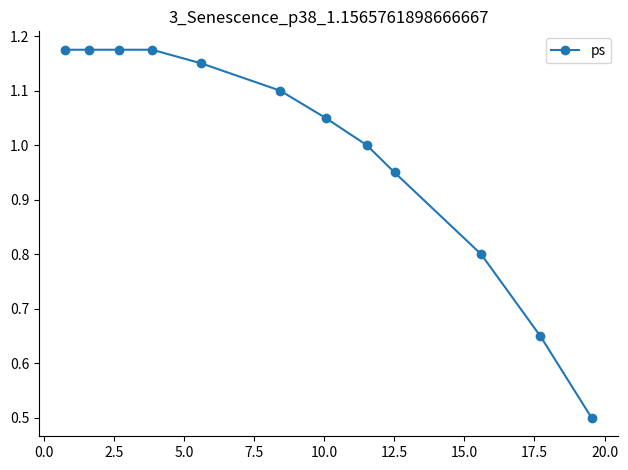

What is the value of the 12th point from the left?

0.5